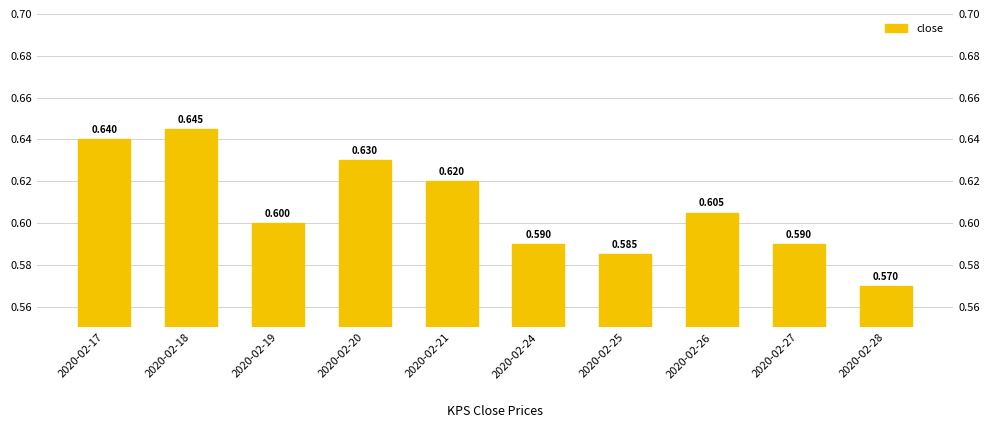

How many values are between 0 and 1?

10